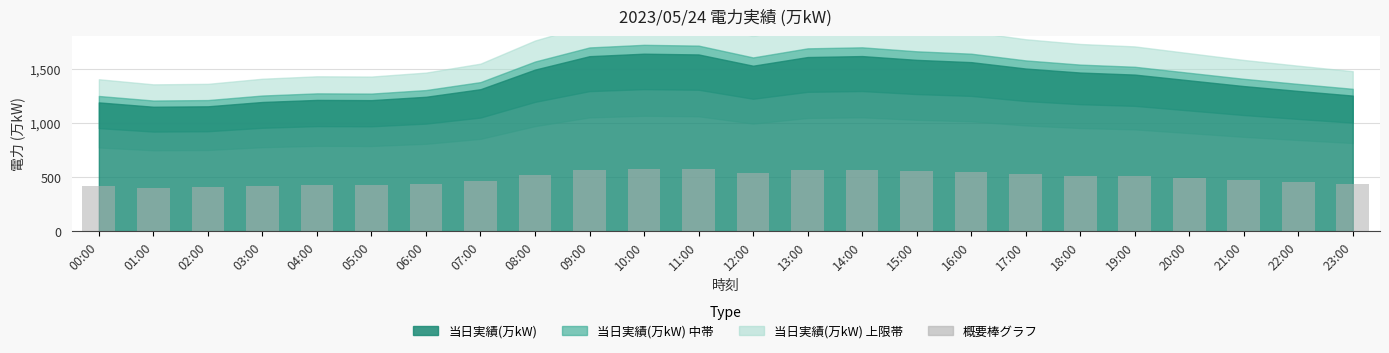

What is the label of the 2nd bar from the right?

22:00